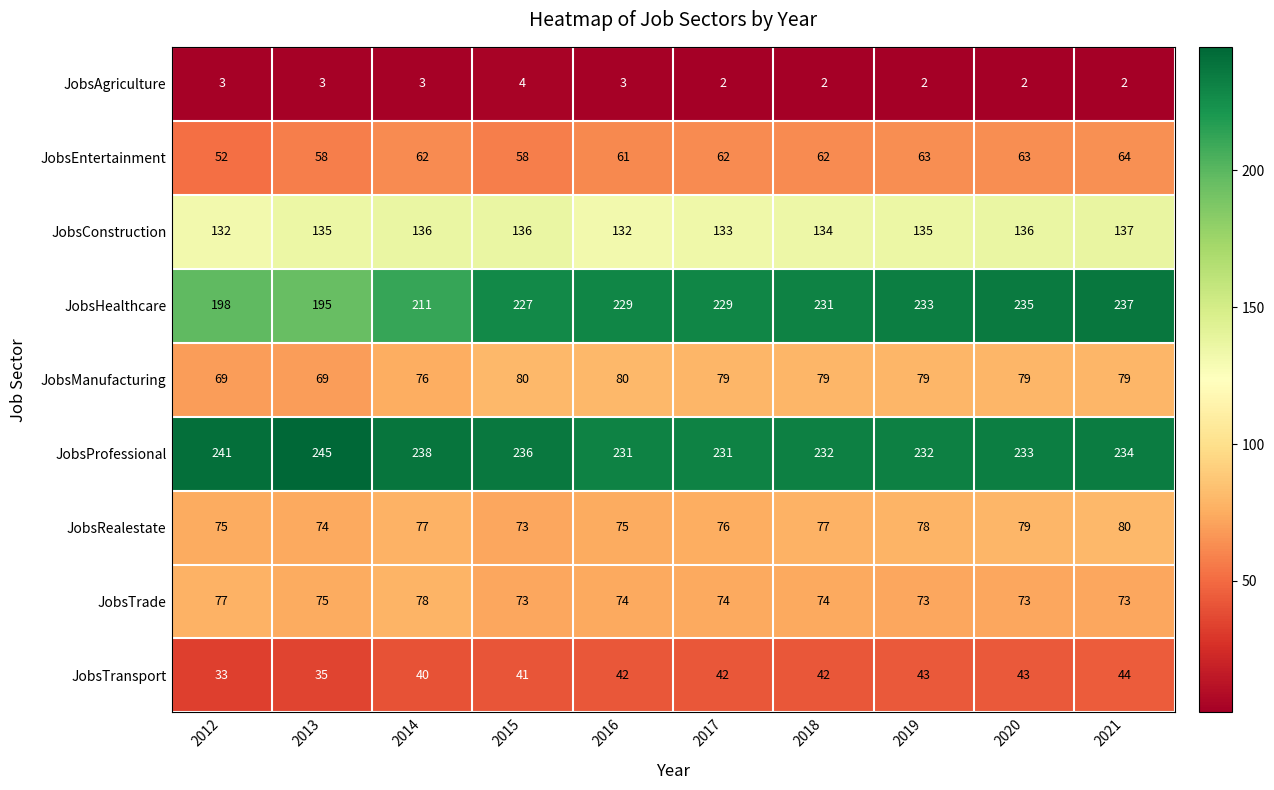

At which label is JobsHealthcare closest to 216?

2014